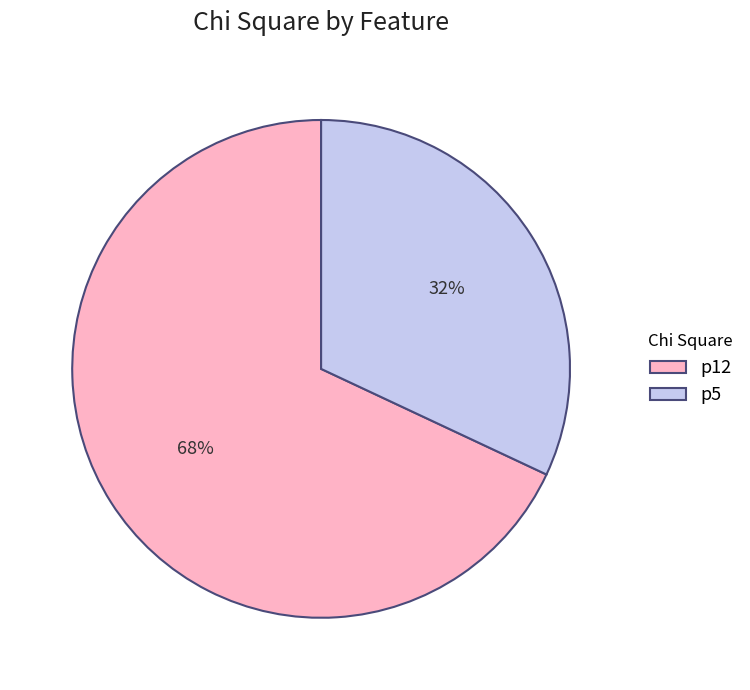

What is the ratio of the value at p5 to the value at p12?

0.5